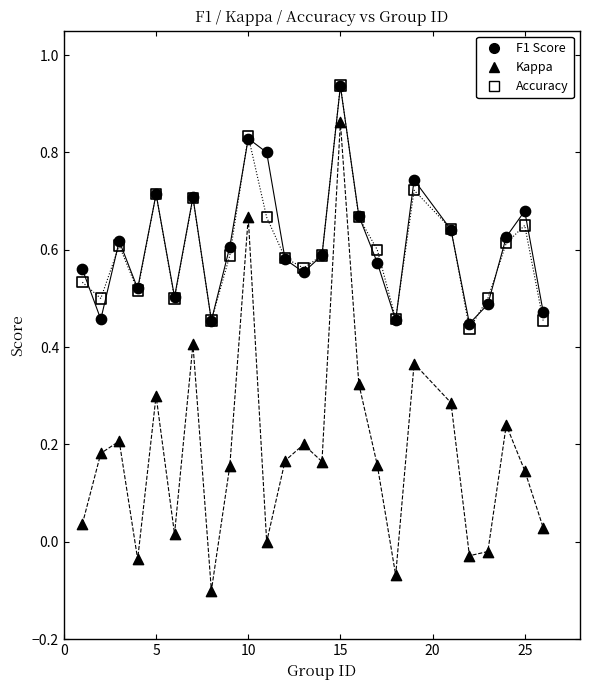

Which series reaches the minimum Y coordinate?

Kappa